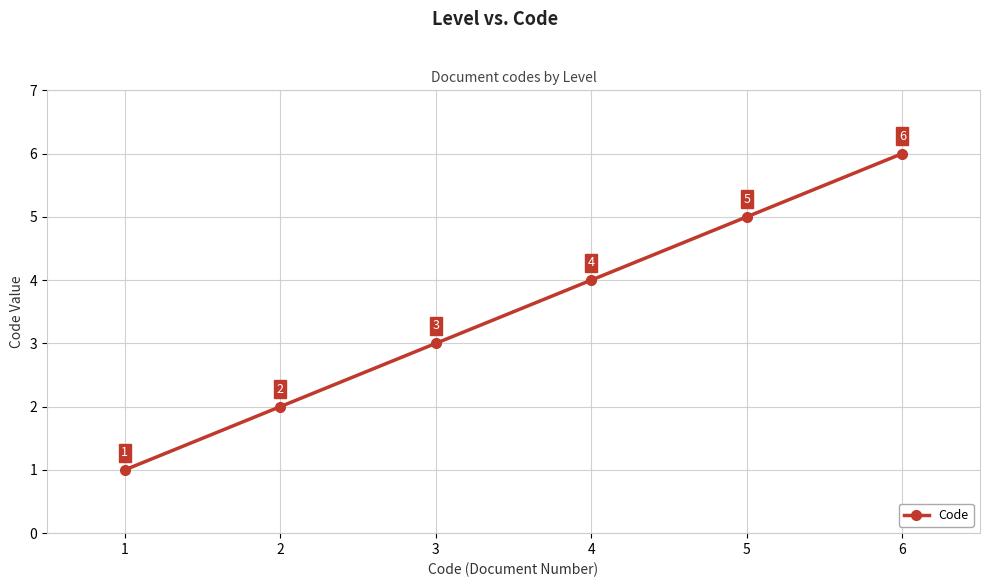

What is the change in value from 3 to 4?

+1